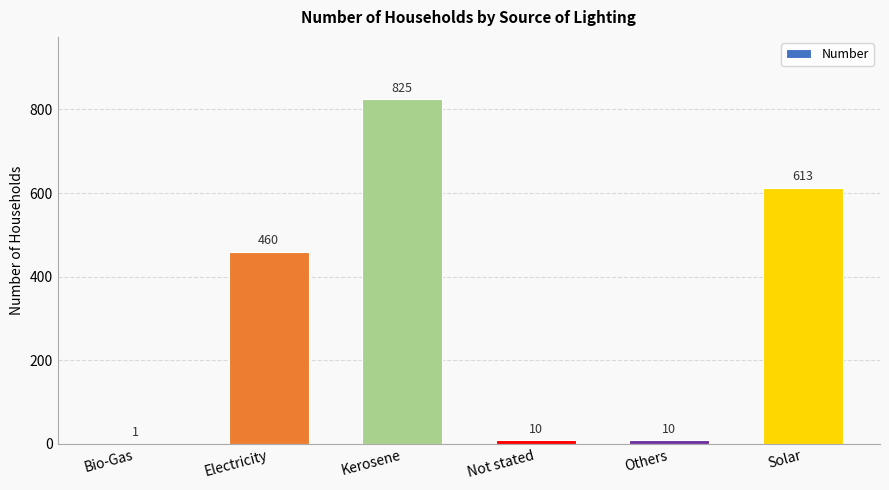

What is the sum of all values?

1919